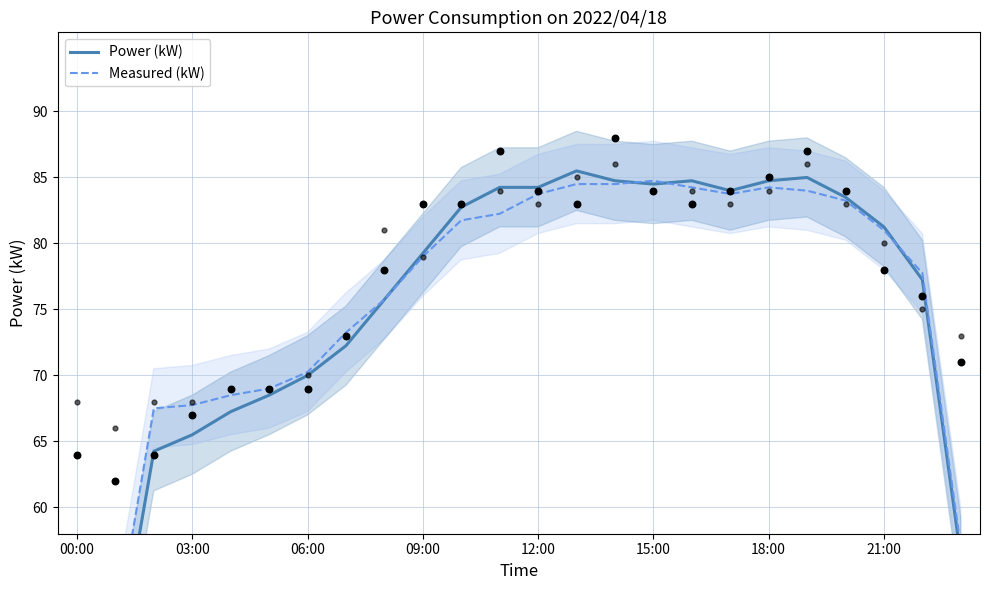

Which series has the largest Y range (max minus min)?

Power (kW)